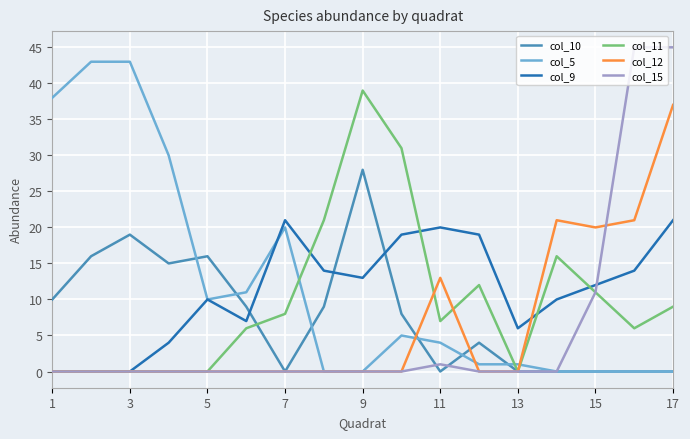

Which series has the widest spread of values?

col_15